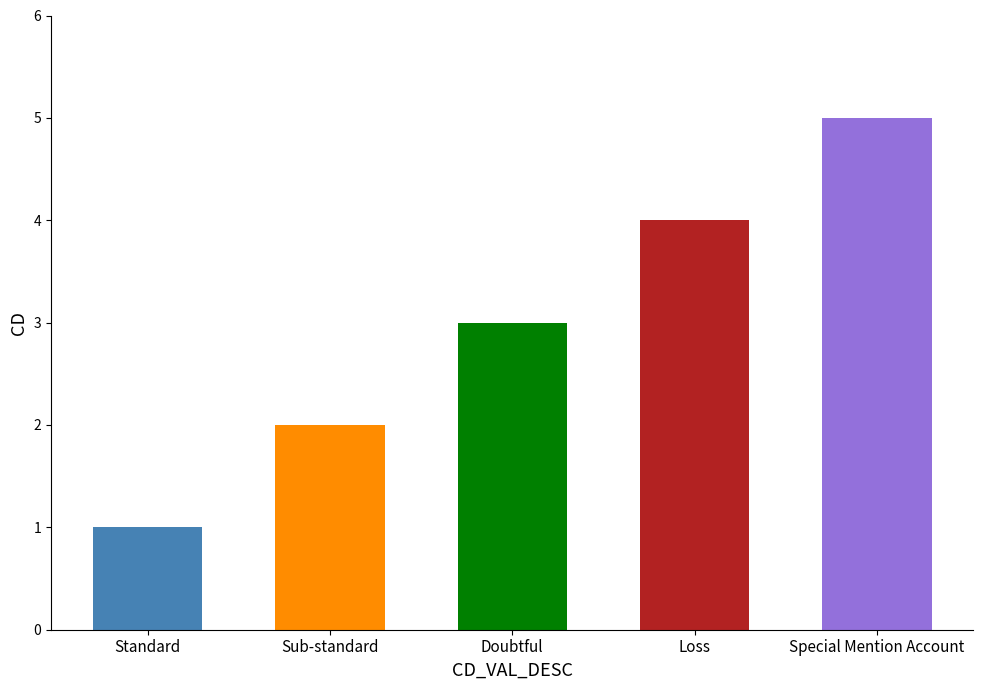

What is the difference between the values at Doubtful and Sub-standard?

1